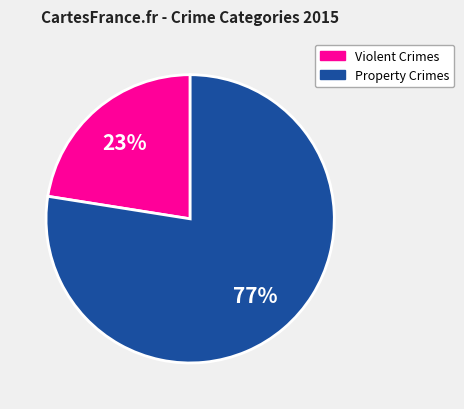

To the nearest percent, what is the average slice percentage?

50%